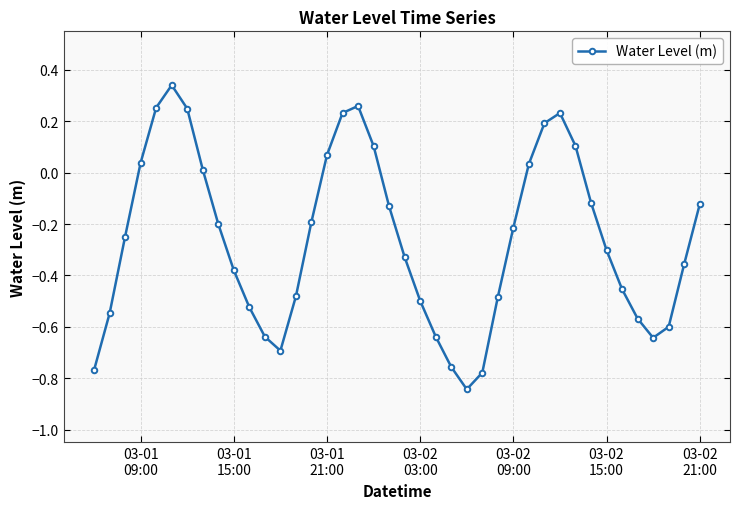

What is the sum of all values?

-10.4